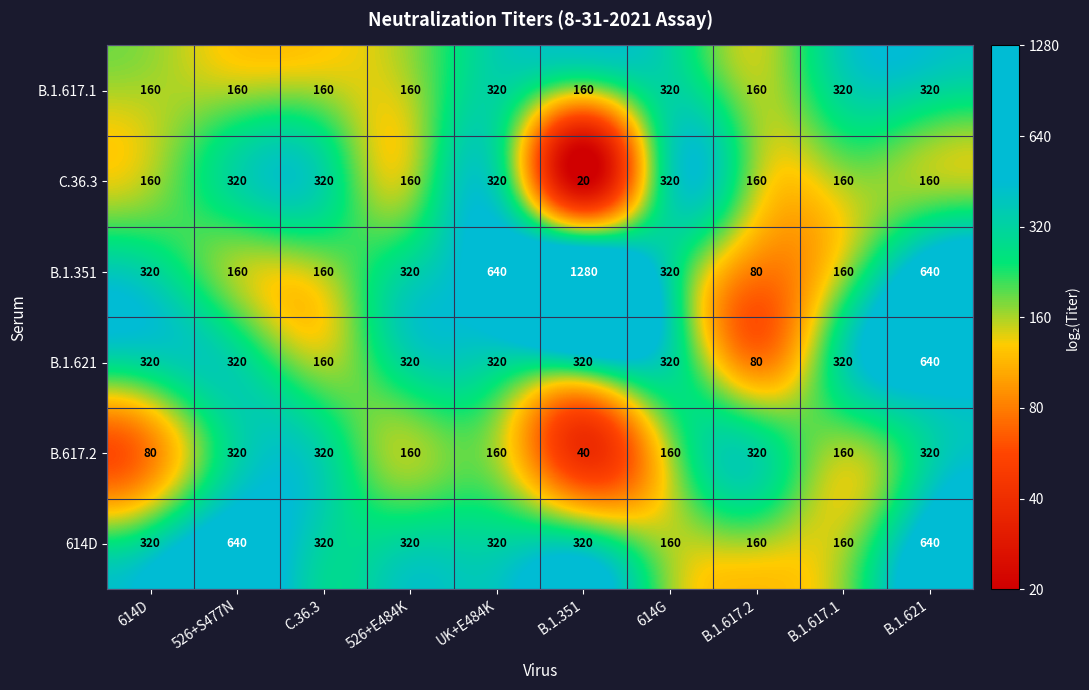

At which category is the sum across all series the highest?

B.1.621